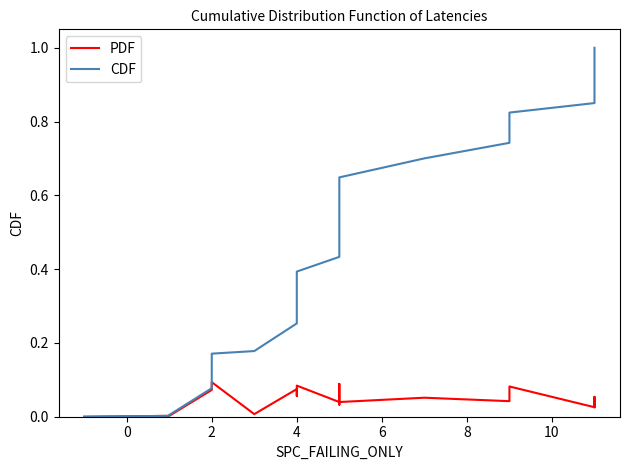

Reading right to left, transcribe all the data shown in this chart.

PDF: 0.0	0.1	0.0	0.0	0.0	0.1	0.0	0.1	0.0	0.1	0.1	0.0	0.0	0.1	0.1	0.1	0.0	0.1	0.1	0.0	0.0	0.0
CDF: 1.0	1.0	0.9	0.9	0.9	0.8	0.7	0.7	0.6	0.6	0.5	0.5	0.4	0.4	0.3	0.3	0.2	0.2	0.1	0.0	0.0	0.0